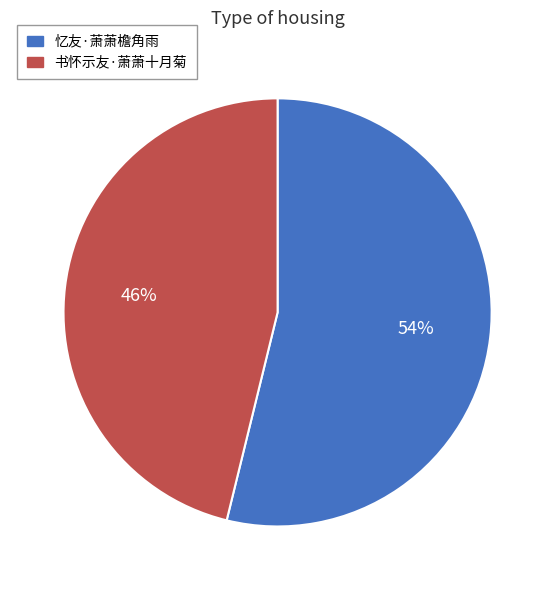

How many segments does this pie chart have?

2